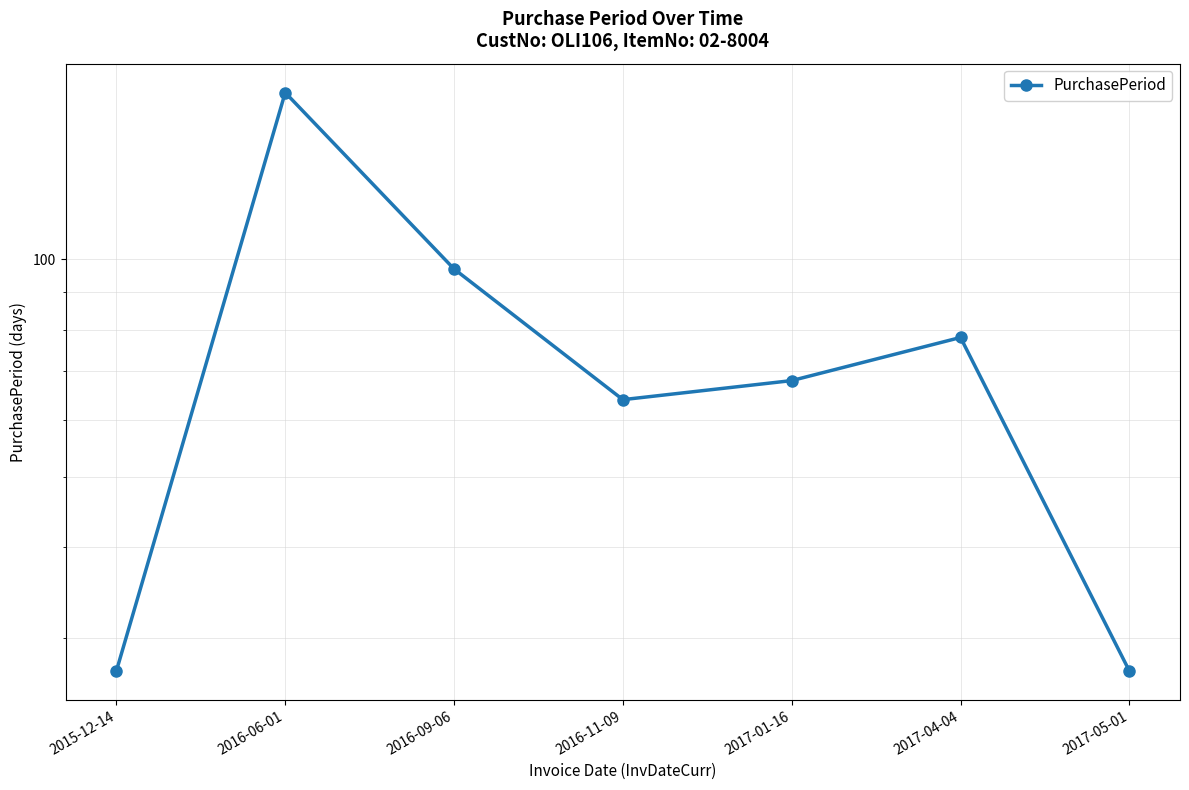

Rank the categories by value from lowest to highest.

2015-12-14, 2017-05-01, 2016-11-09, 2017-01-16, 2017-04-04, 2016-09-06, 2016-06-01